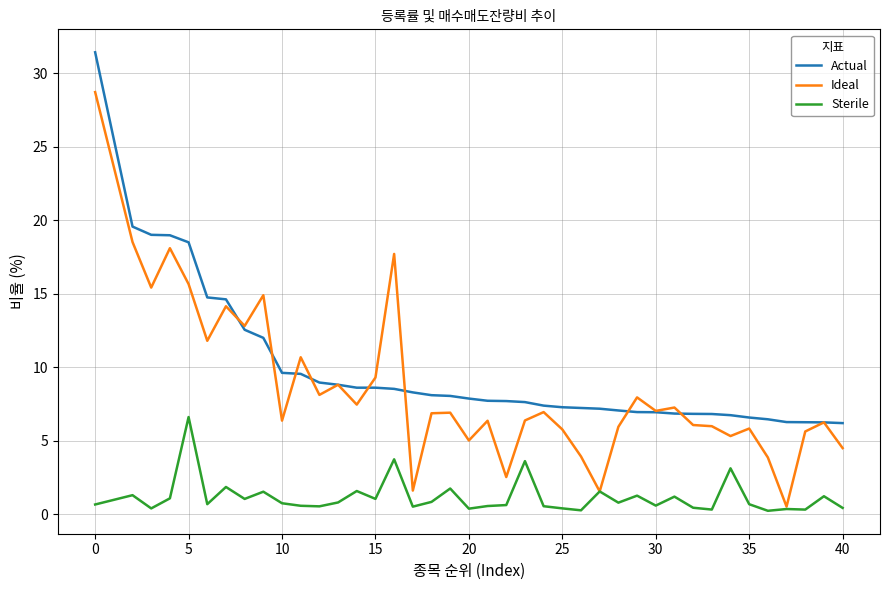

What is the greatest value displayed?

31.4